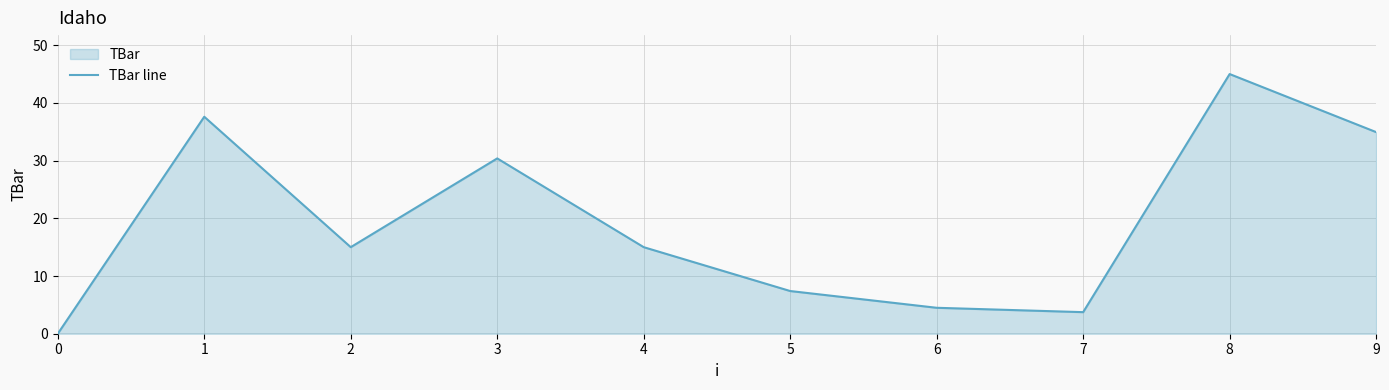

What is the sum of the values at 6 and 4?

19.5